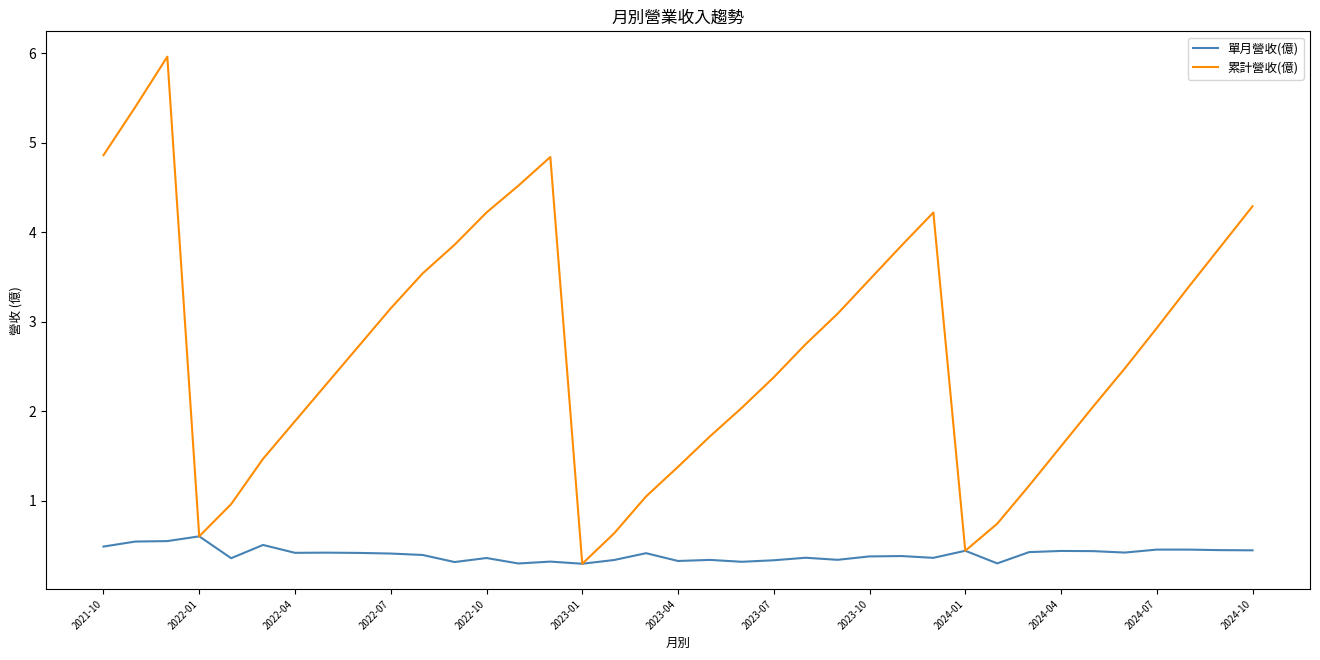

Which series has the widest spread of values?

累計營收(億)